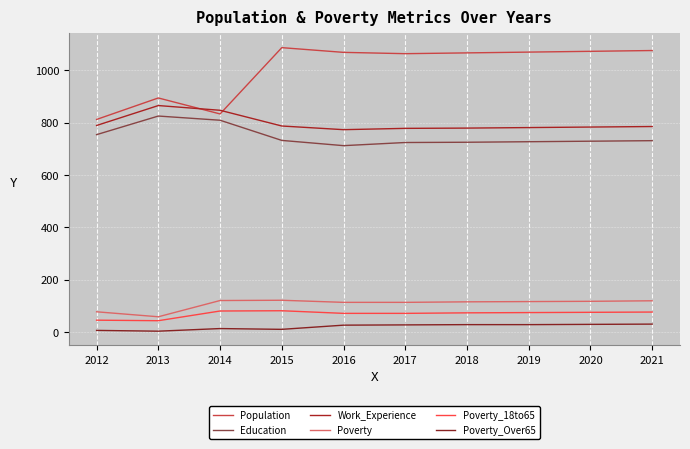

The value of Population at 2015 is 1086. True or false?

True